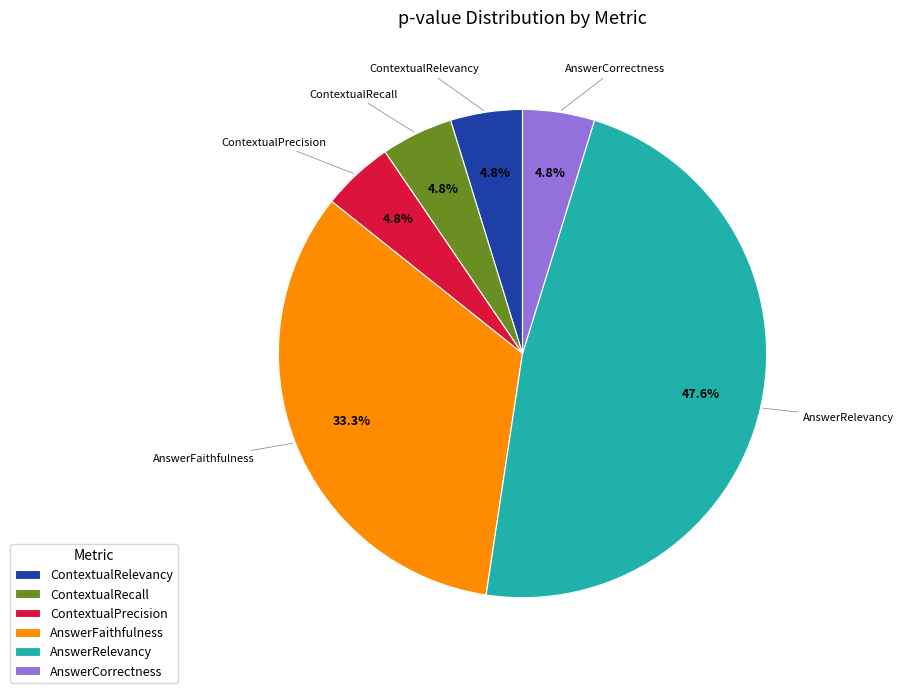

To the nearest percent, what portion does ContextualRelevancy represent?

5%